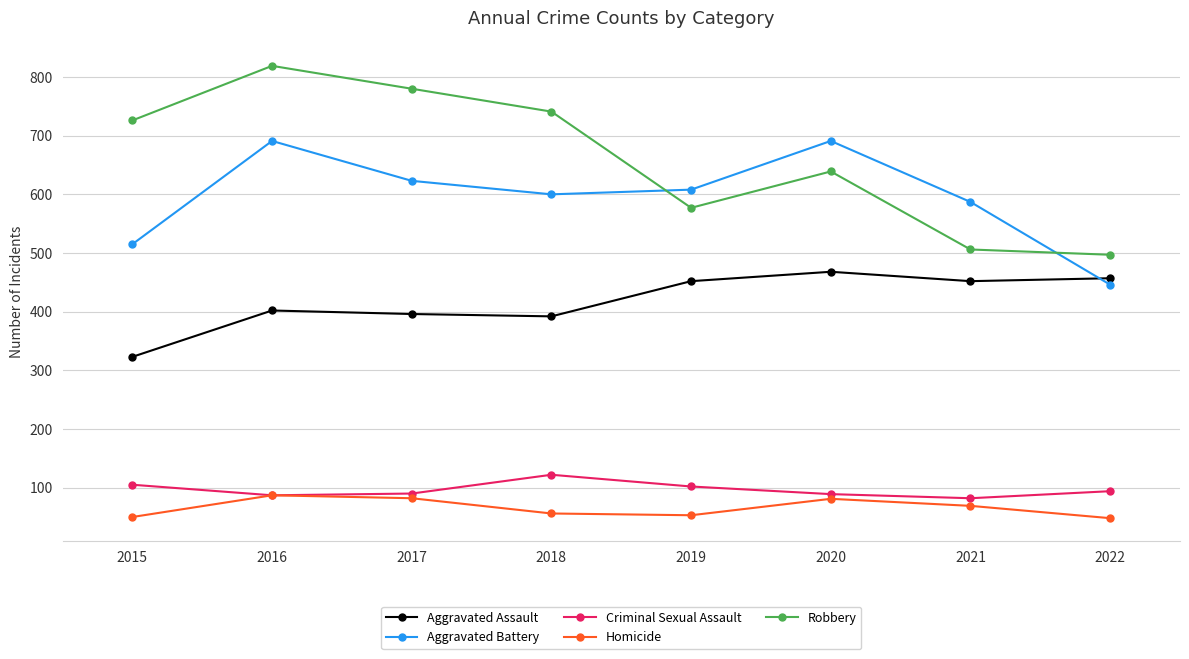

What are all the series names shown in the legend?

Aggravated Assault, Aggravated Battery, Criminal Sexual Assault, Homicide, Robbery